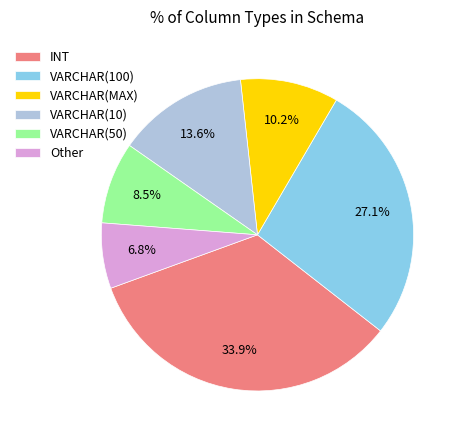

Rank the categories by value from lowest to highest.

Other, VARCHAR(50), VARCHAR(MAX), VARCHAR(10), VARCHAR(100), INT